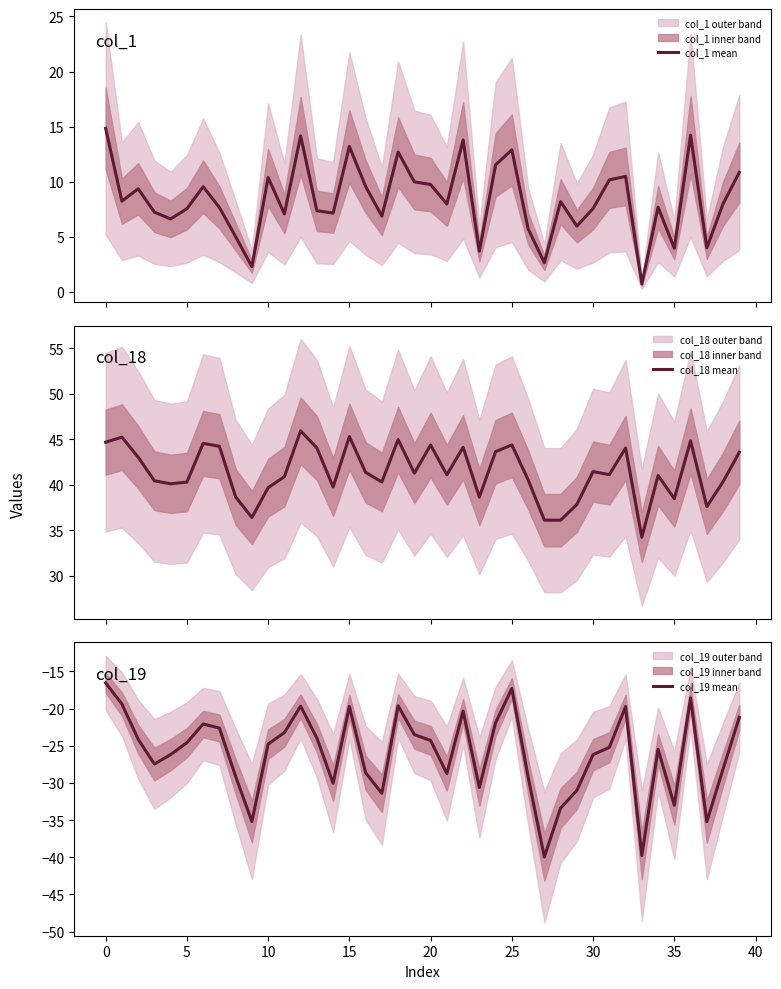

What is the label of the 21st point from the left?

20